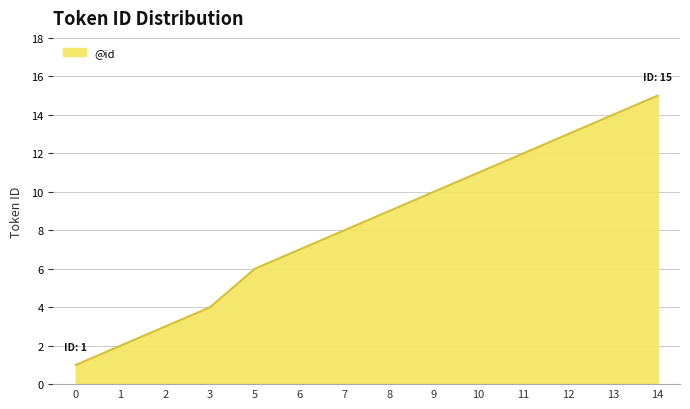

Read the value at 7.

8